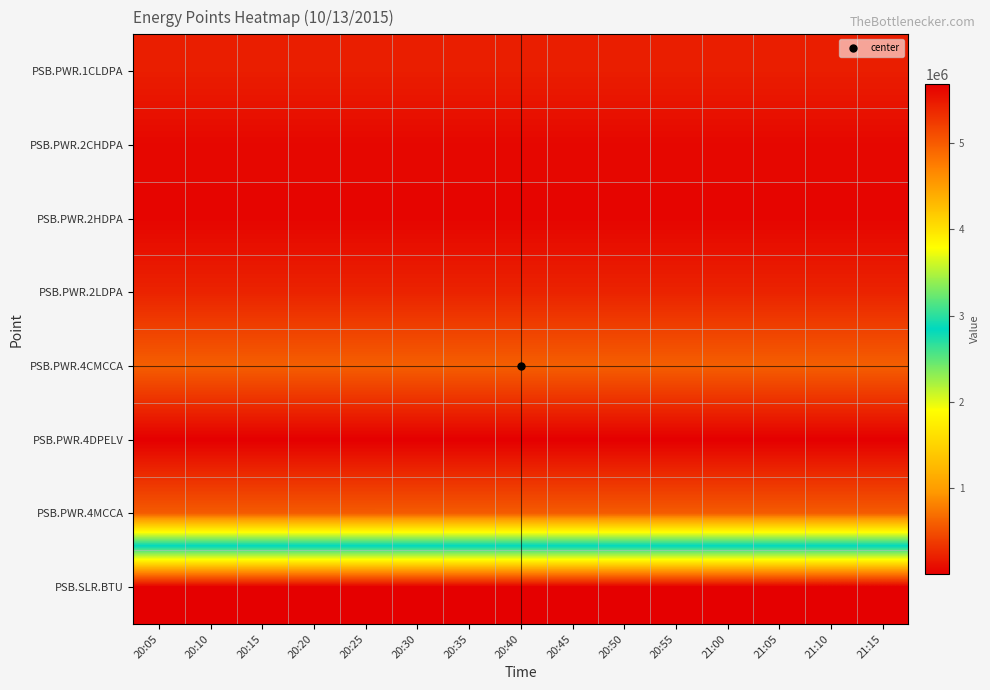

At how many categories does at least one series exceed 2365688?

15